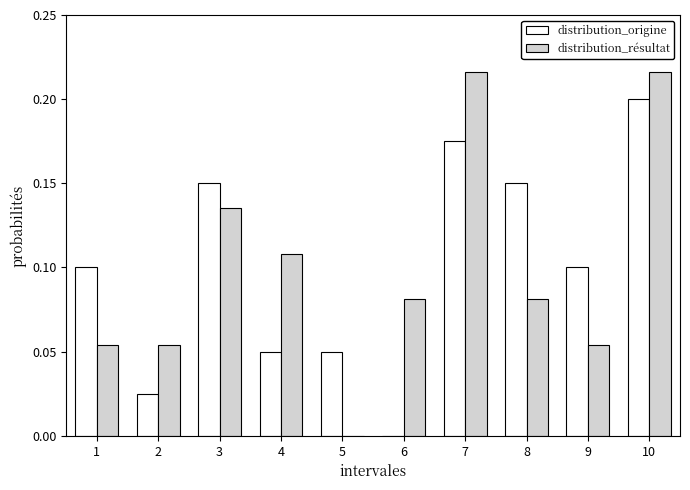

The distribution_résultat series shows 0.2 at 10. True or false?

True